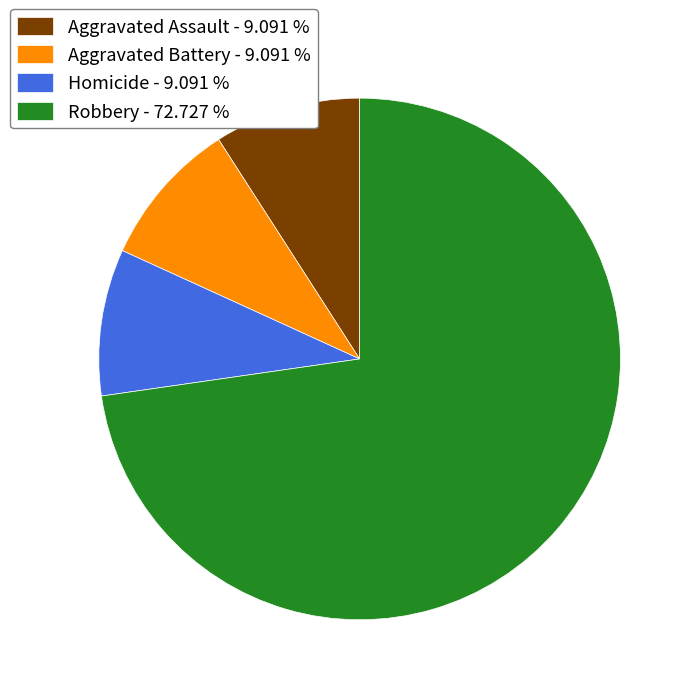

Is there any slice that represents more than half of the pie?

Yes